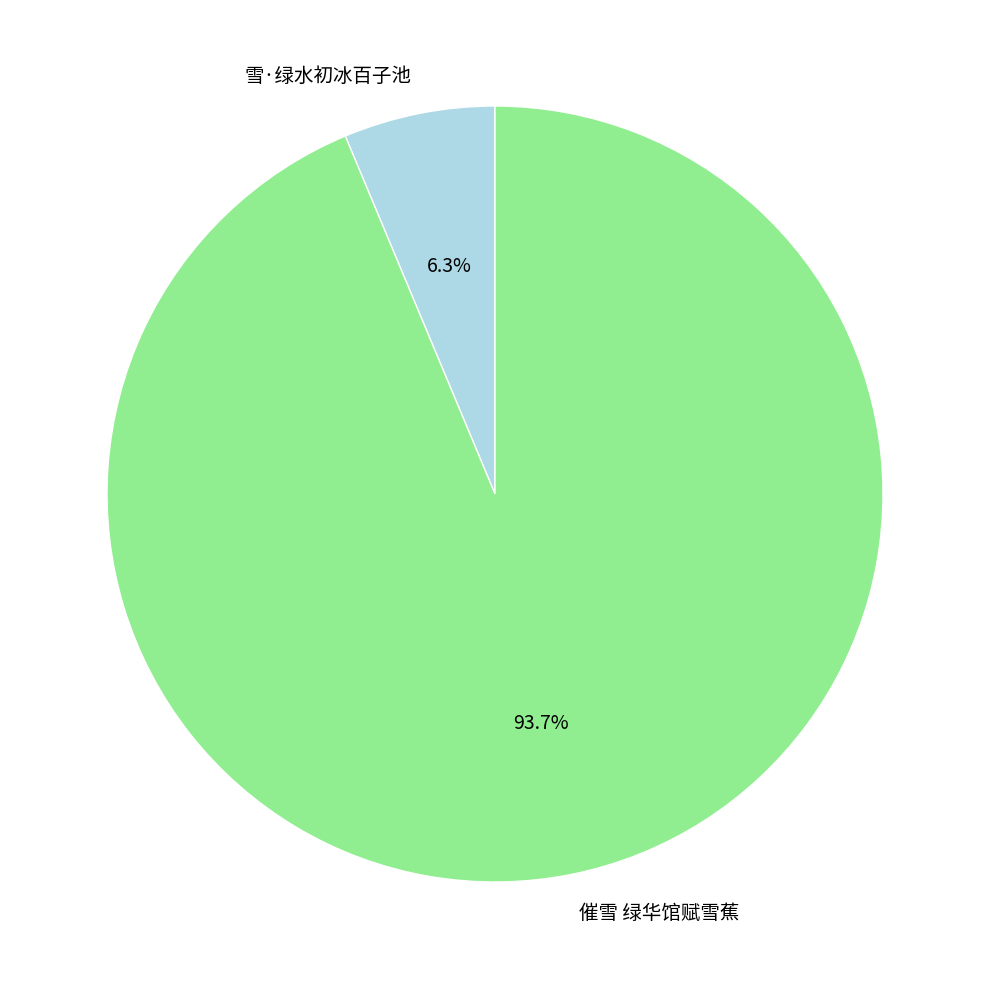

What percentage do 催雪 绿华馆赋雪蕉 and 雪·绿水初冰百子池 together represent?

100.0%